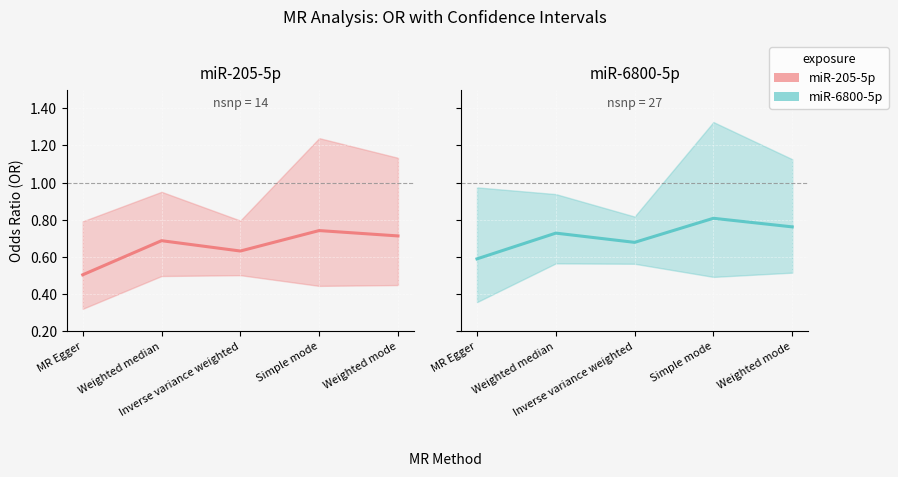

What is the difference between the second highest and second lowest values in the miR-6800-5p series?

0.1